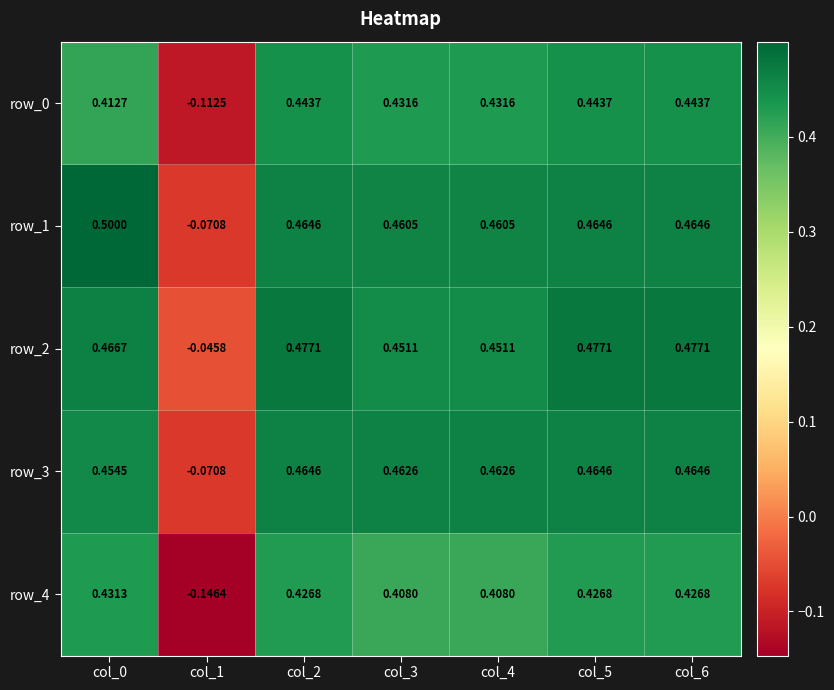

Is it true that row_2 equals 0.3 at col_0?

False